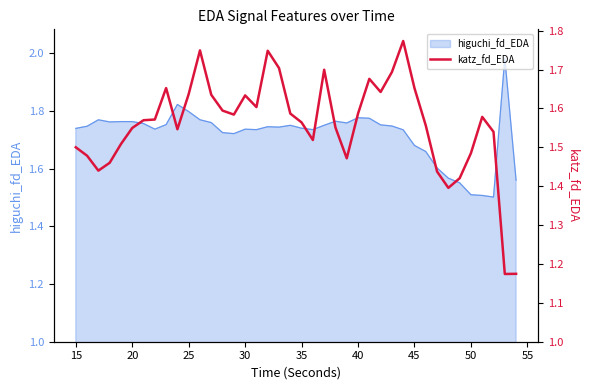

How many lines are shown in the chart?

1